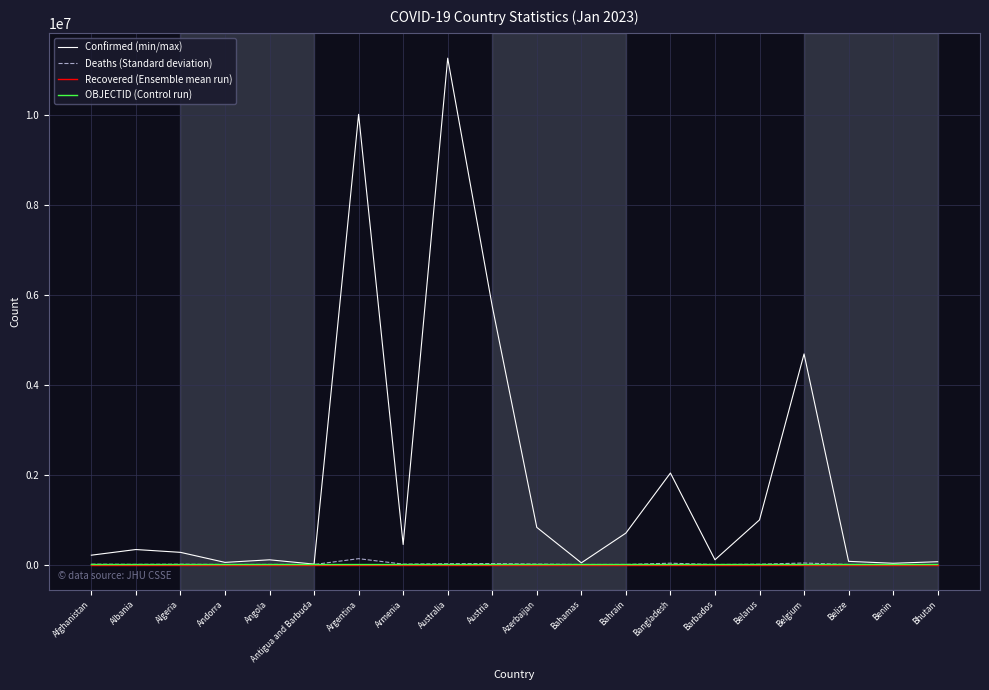

The Recovered (Ensemble mean run) series shows 0 at Benin. True or false?

True